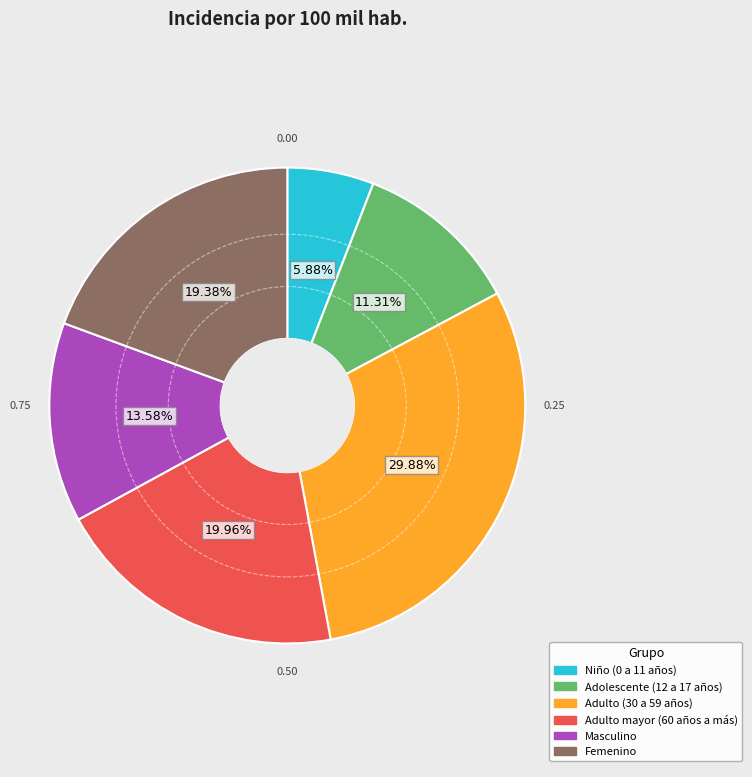

To the nearest percent, what is the average slice percentage?

17%